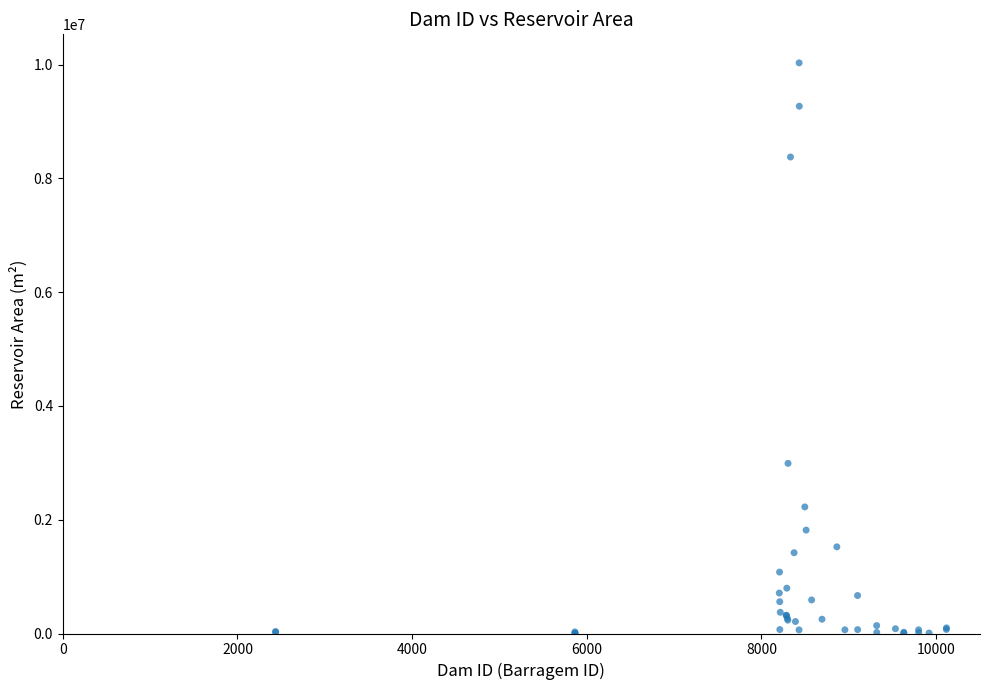

What Y value in the scatter plot is closest to 5016397?

2990485.7